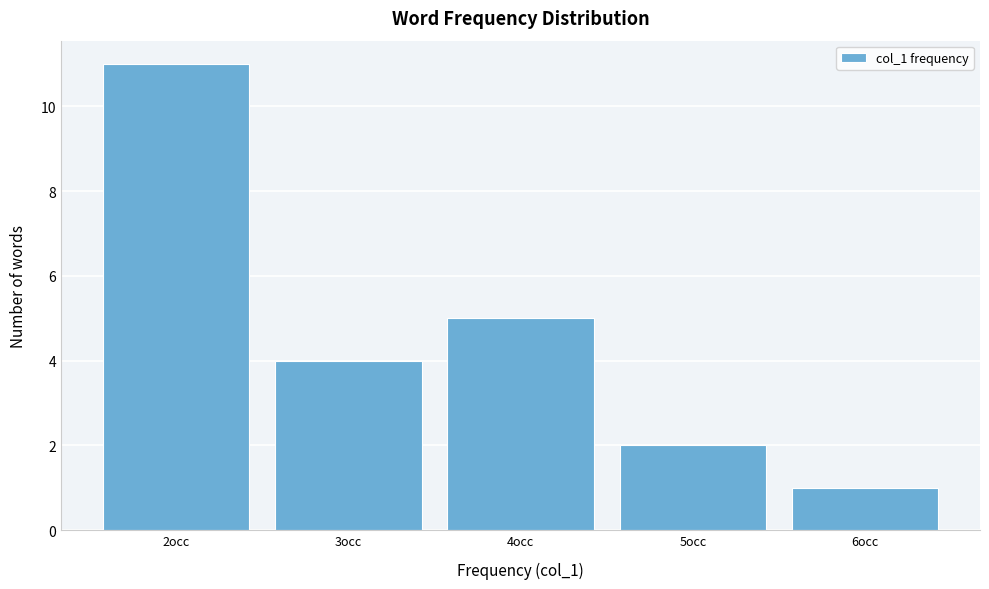

Over which range of the x-axis is the bar tallest?

1.5 to 2.5